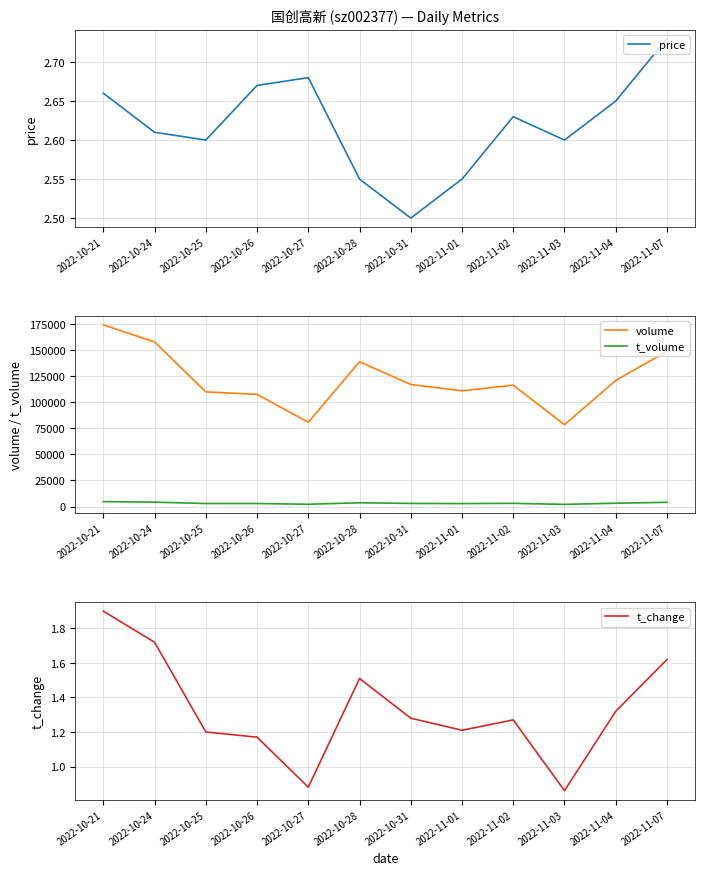

What position from the right is 2022-10-24?

11